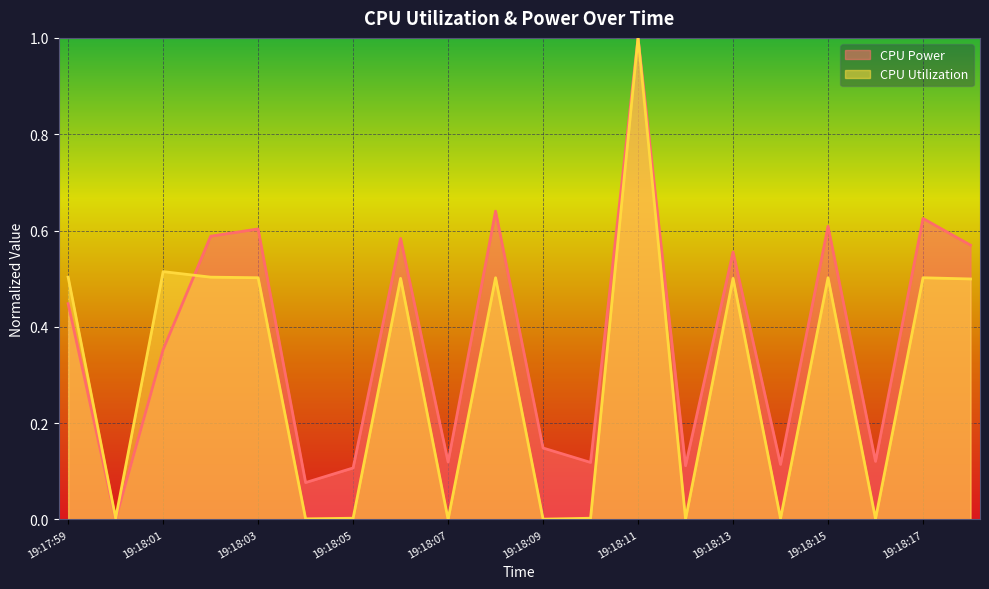

Which series has the largest total across all categories?

CPU Power